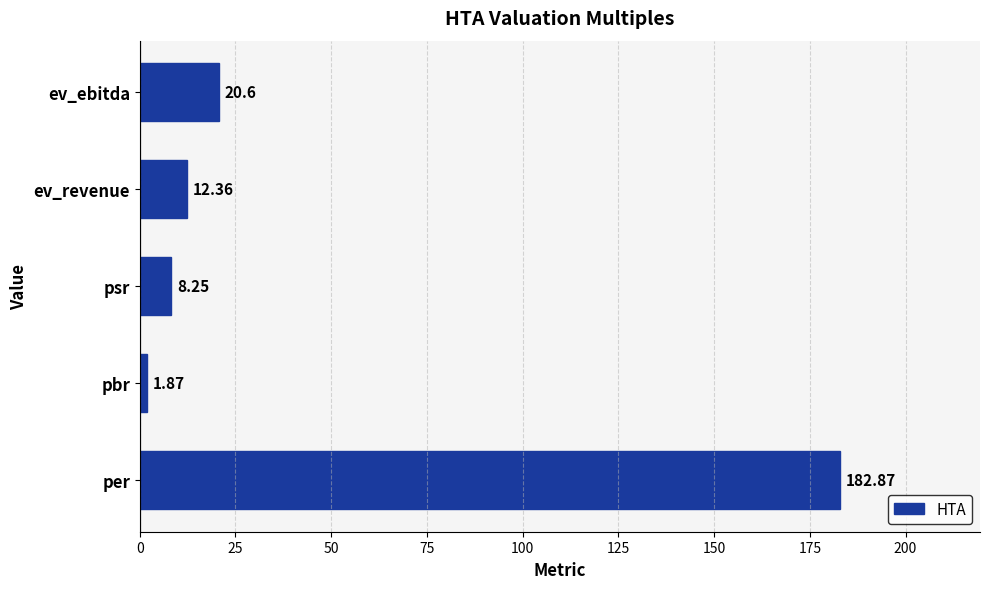

Where is the data nearest to the value 92?

ev_ebitda